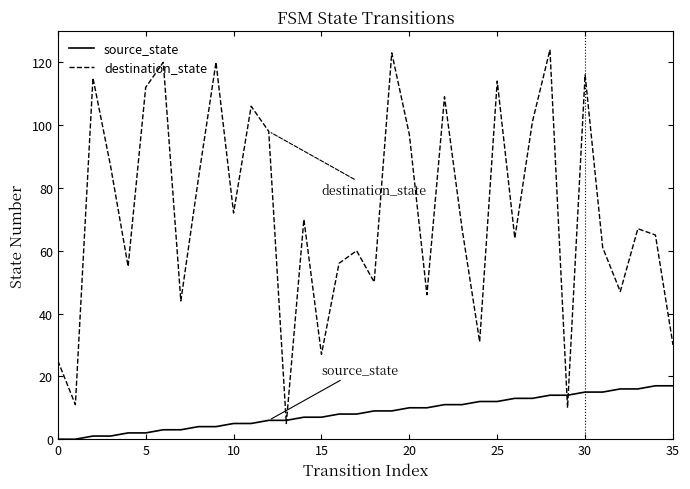

List the series in order of their peak value, highest first.

destination_state, source_state